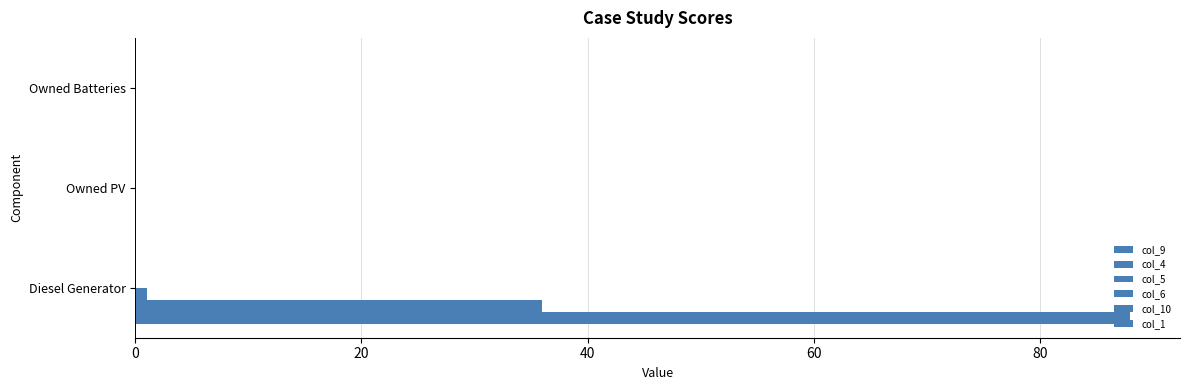

How many distinct data groups are displayed?

3